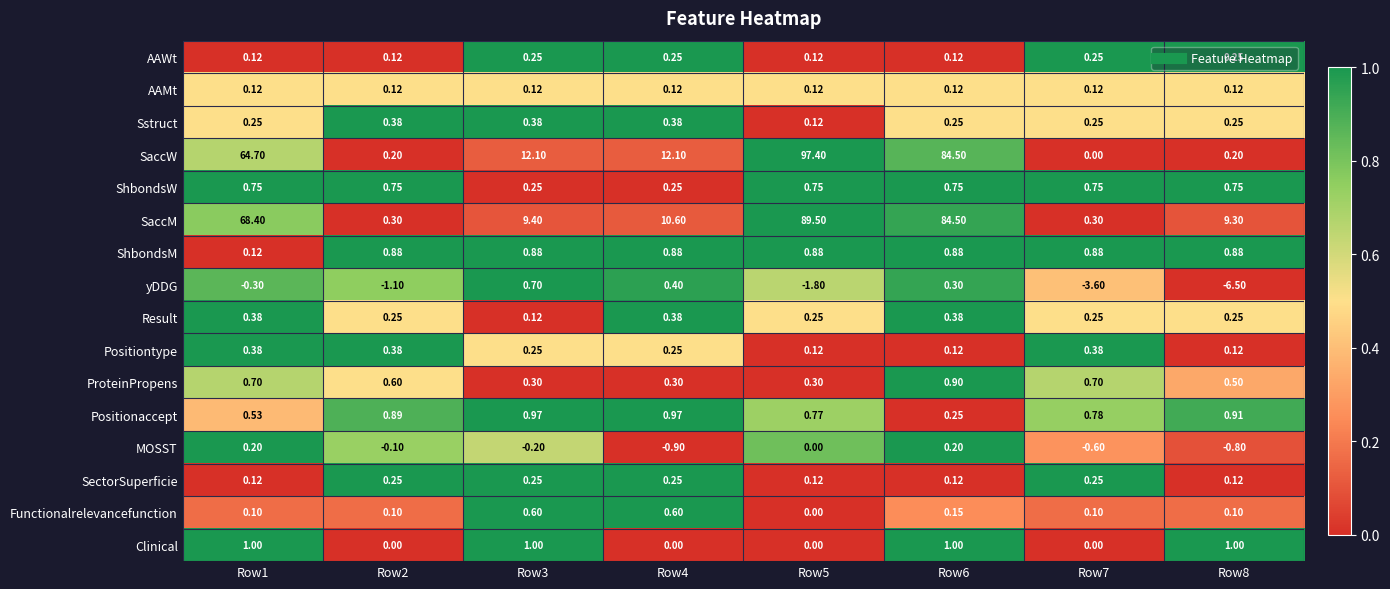

Which series has the largest total across all categories?

SaccM